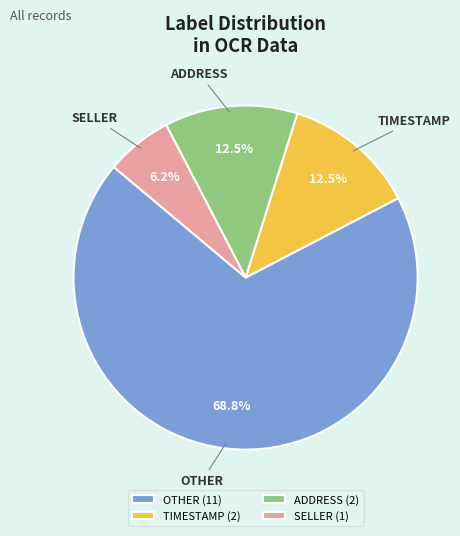

Count the number of slices in the pie.

4